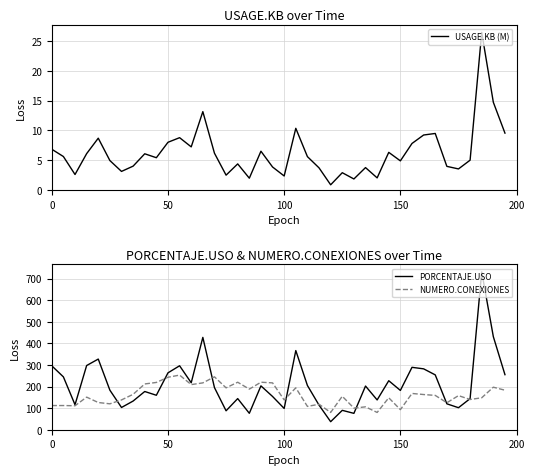

What is the lowest value of the PORCENTAJE.USO series?

37.2